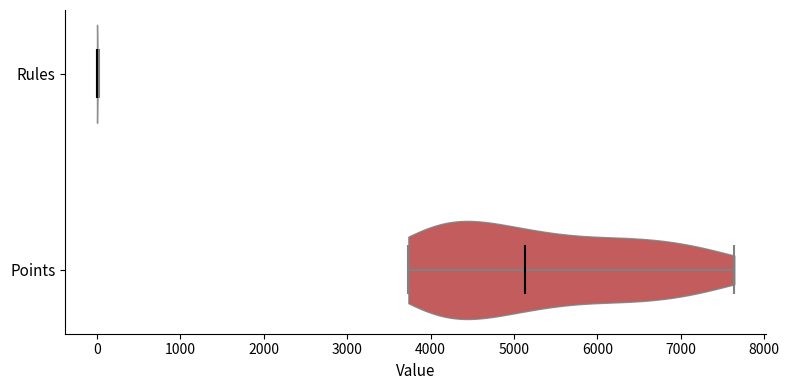

What is the lowest point the violin for Rules reaches on the x-axis? The values are not printed on the chart, so give them approximately, as read against the axis.

0